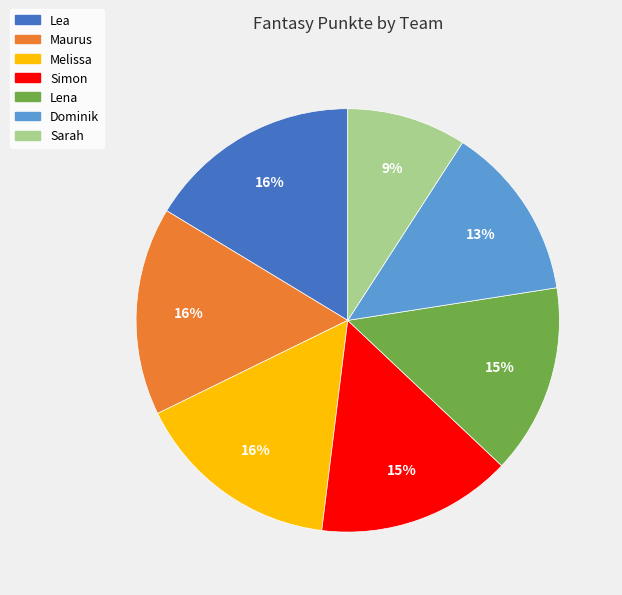

Between Maurus and Dominik, which is larger?

Maurus